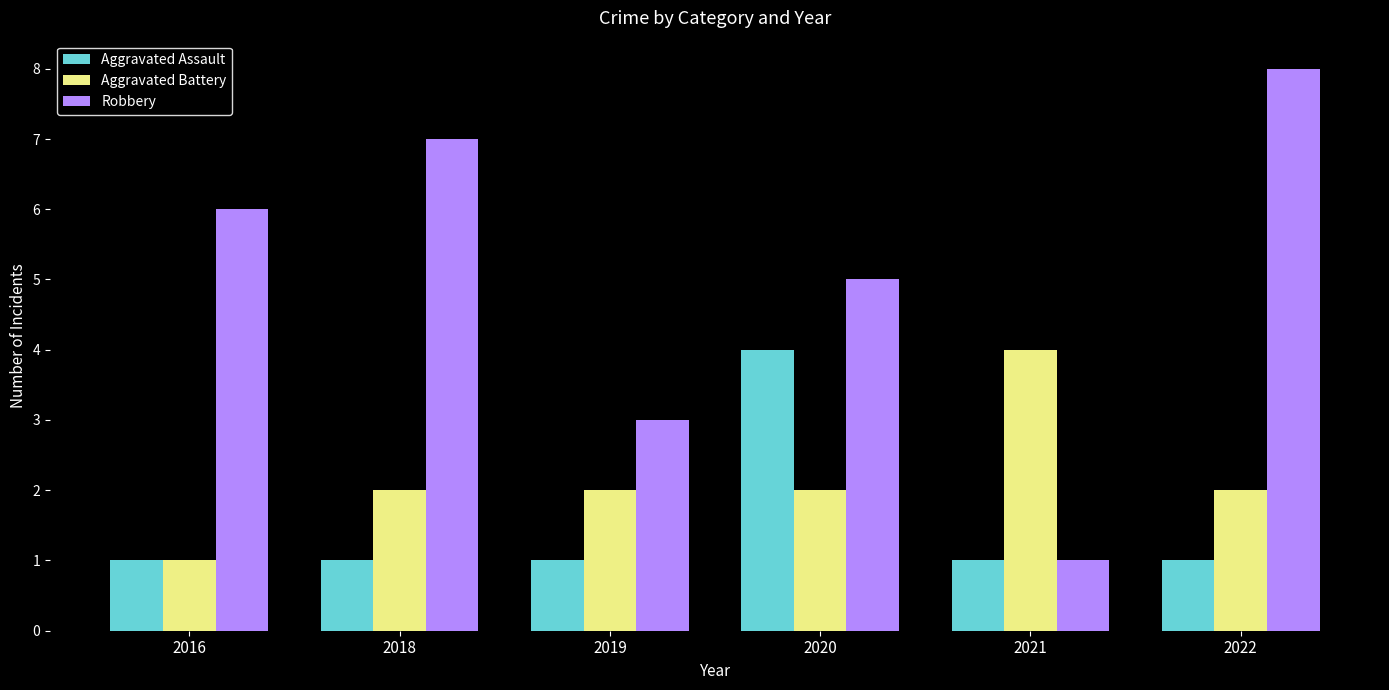

Does the chart contain stacked bars?

No